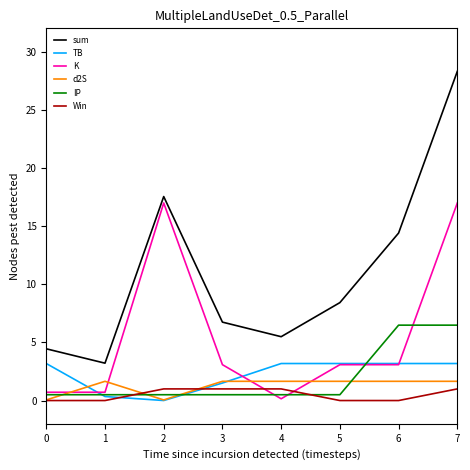

After their last crossing, which series has the higher values: Win or d2S?

d2S